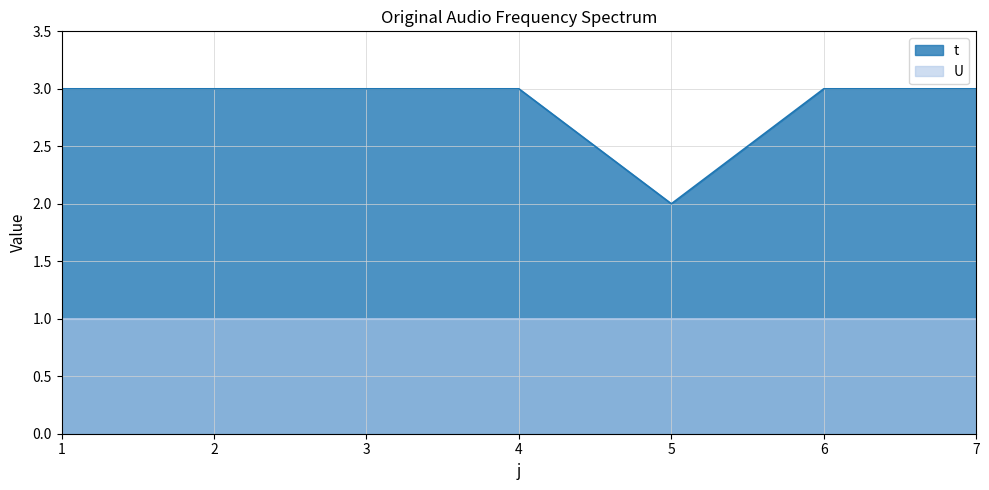

Reading left to right, extract all data points from this chart.

1=3	2=3	3=3	4=3	5=2	6=3	7=3